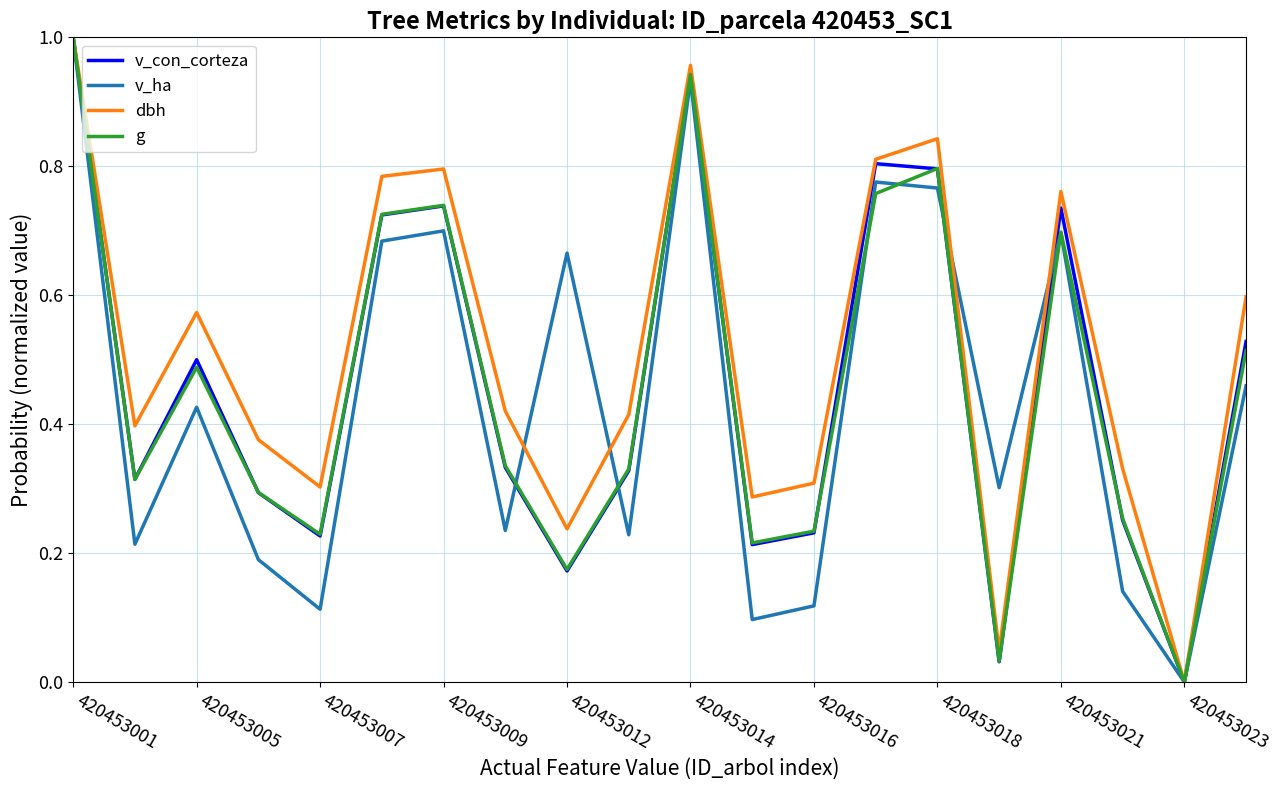

Which series has the largest total across all categories?

dbh